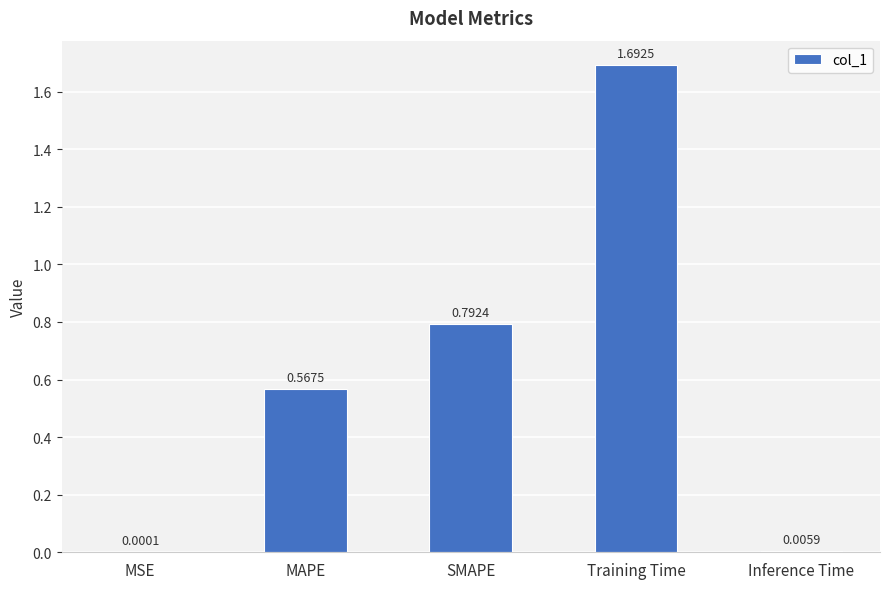

Where is the data nearest to the value 0?

MSE